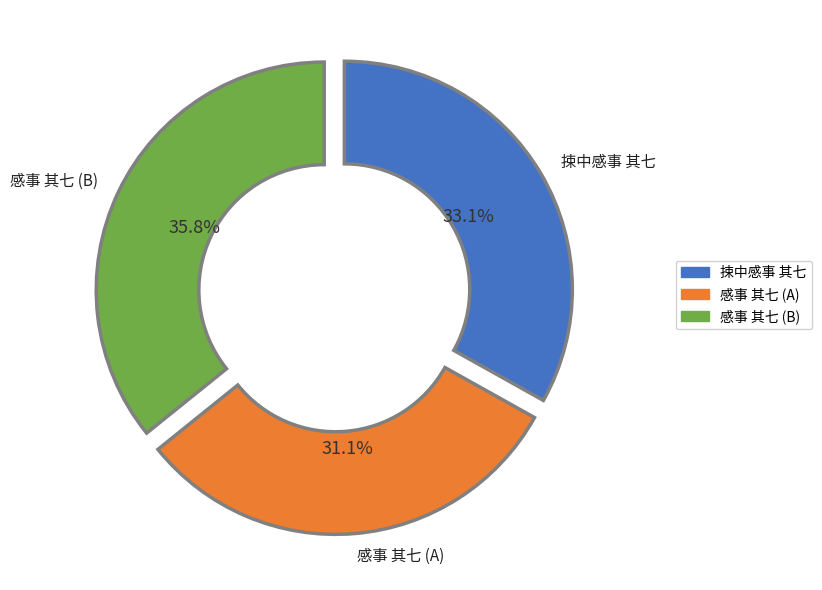

Count the number of slices in the pie.

3